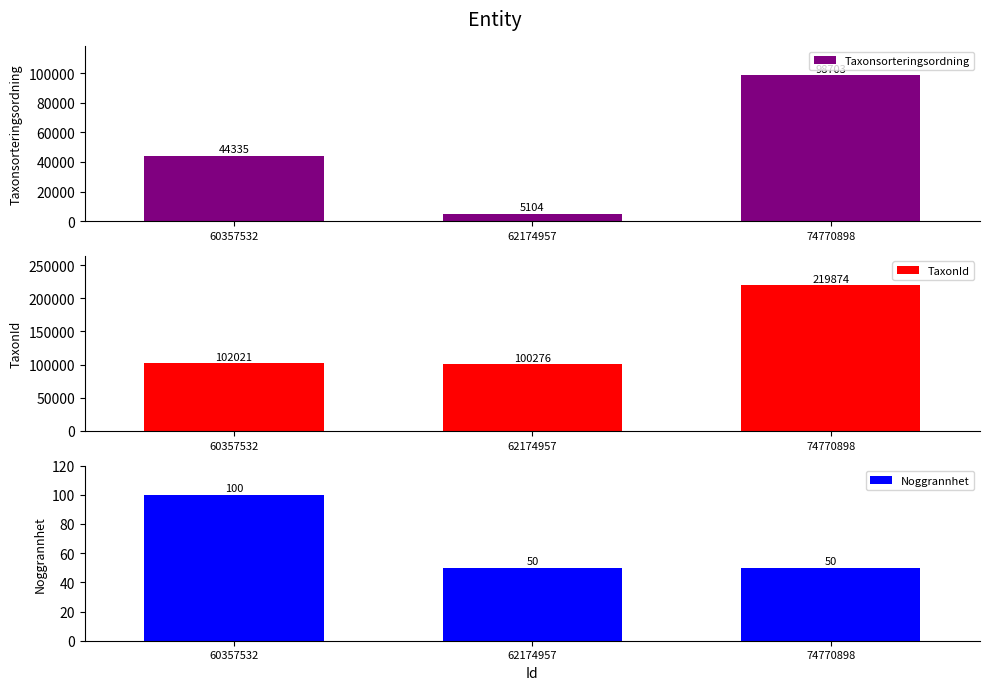

The Taxonsorteringsordning series shows 98703 at 74770898. True or false?

True